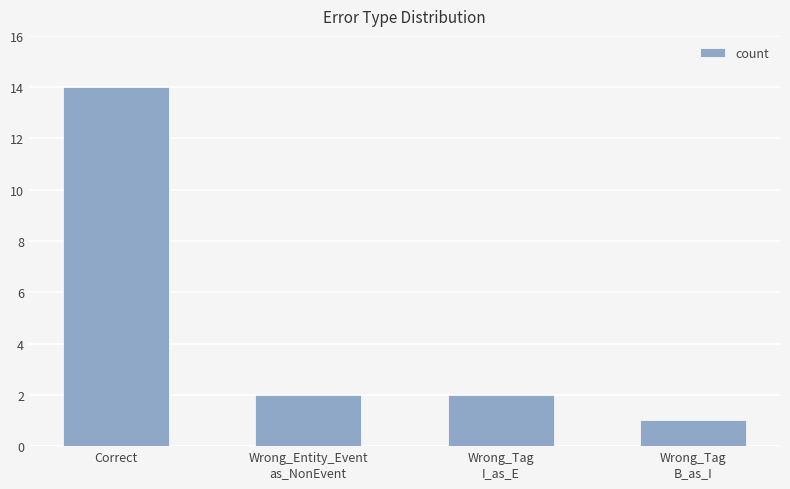

How many distinct data groups are displayed?

1